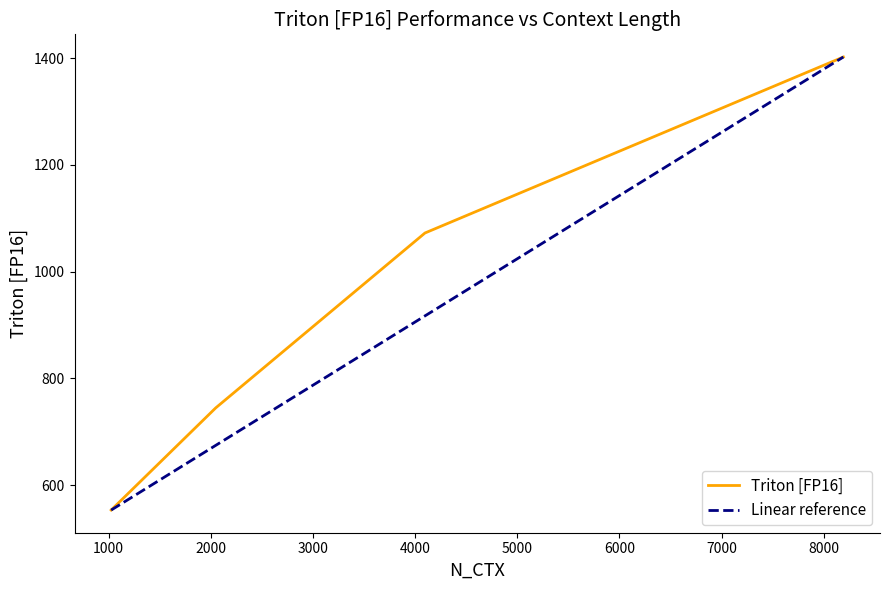

List the labels in order of value, smallest first.

1024.0, 2048.0, 4096.0, 8192.0